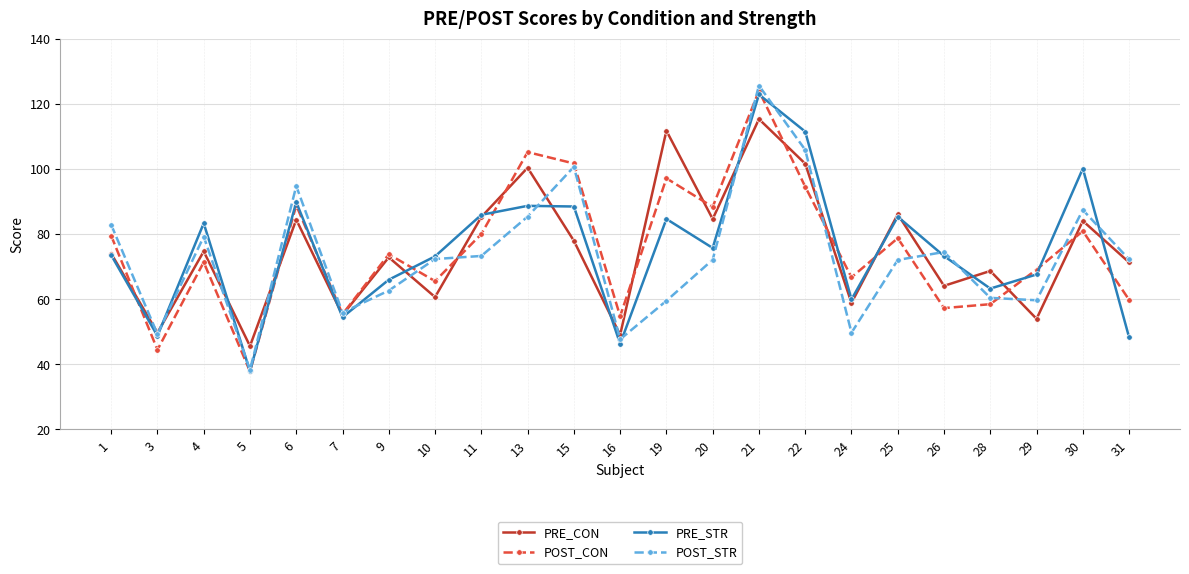

What is the difference between the highest and lowest values at 31?

23.9